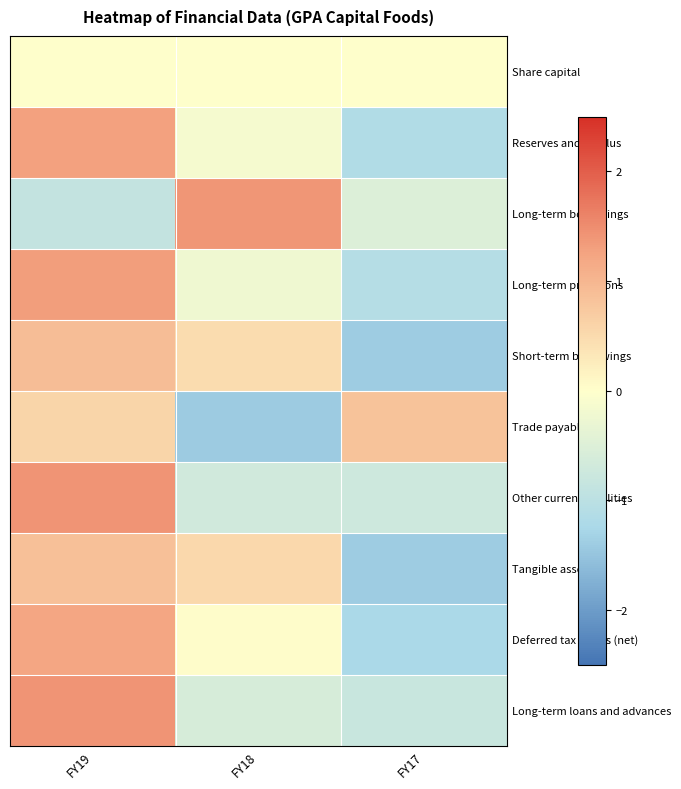

Between FY19 and FY17, which series saw the biggest shift?

Deferred tax assets (net)